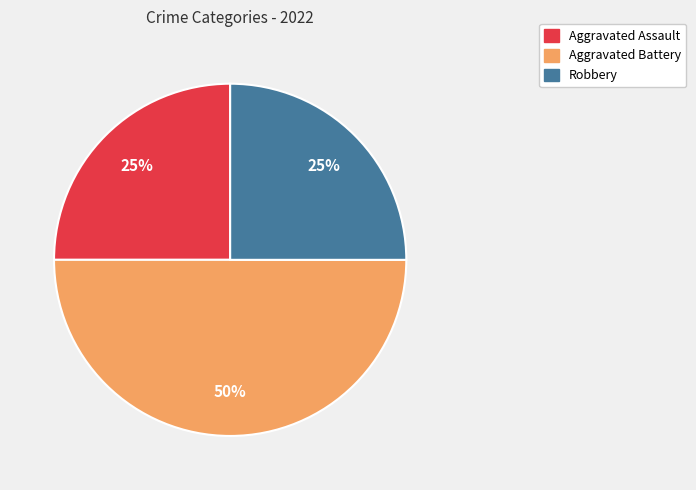

To the nearest percent, what is the difference between the largest and smallest slice percentages?

25%